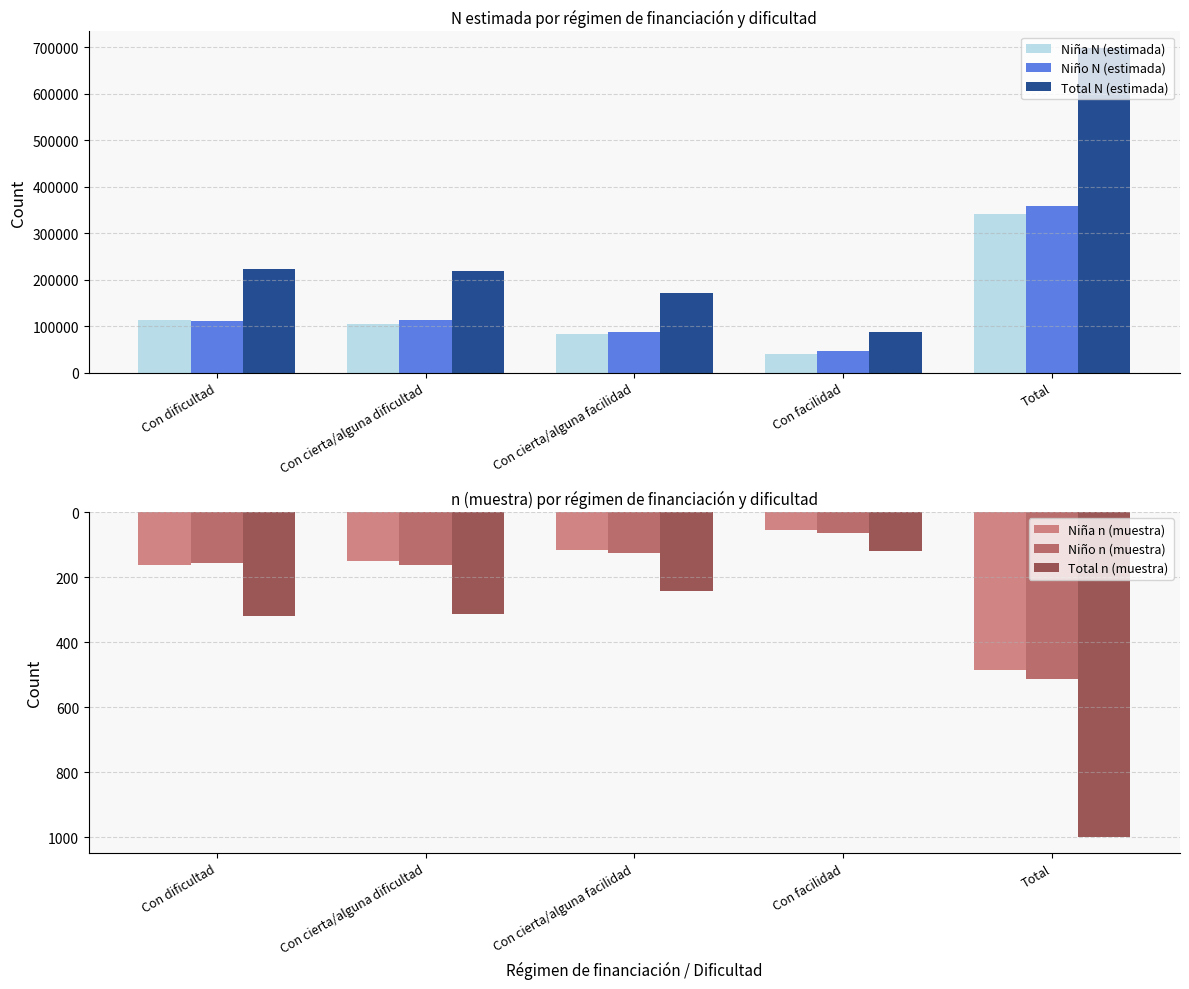

Rank the categories by Niña N (estimada) value from highest to lowest.

Total, Con dificultad, Con cierta/alguna dificultad, Con cierta/alguna facilidad, Con facilidad